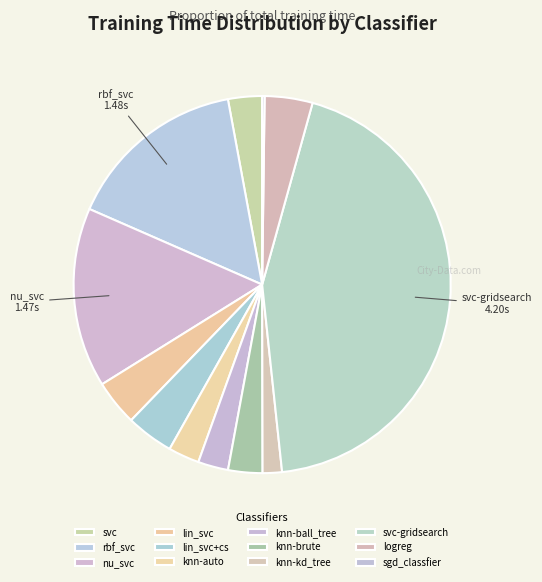

To the nearest percent, what is the difference between the svc and rbf_svc slice percentages?

13%